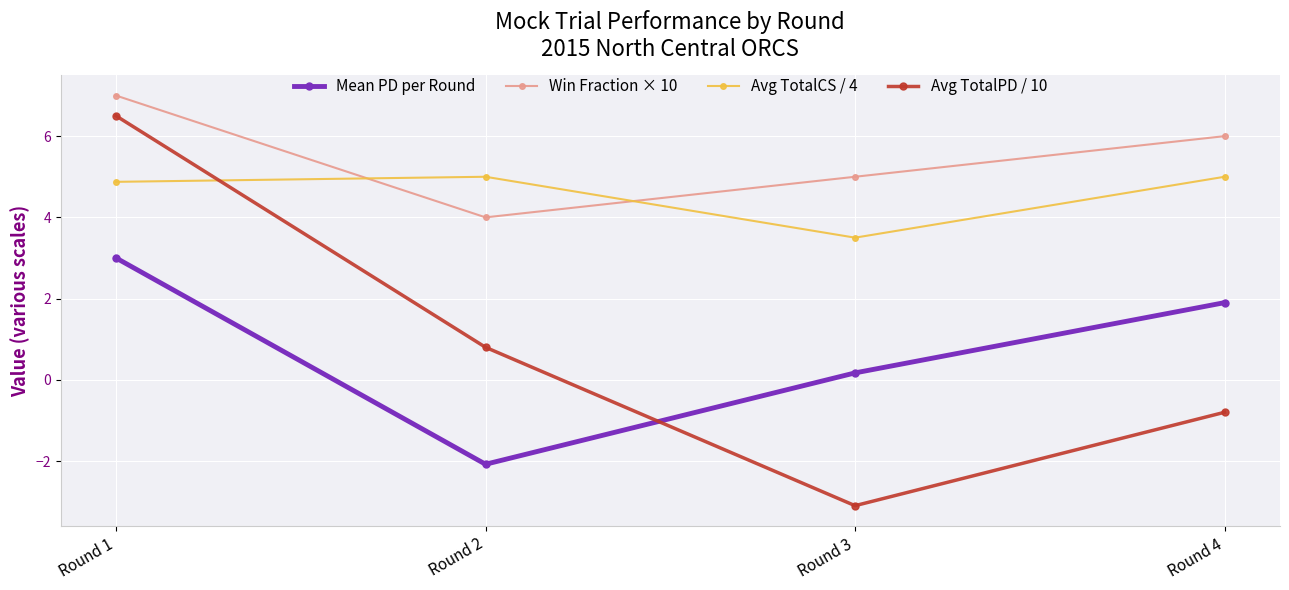

Is it true that Avg TotalCS / 4 equals 5.0 at Round 2?

True